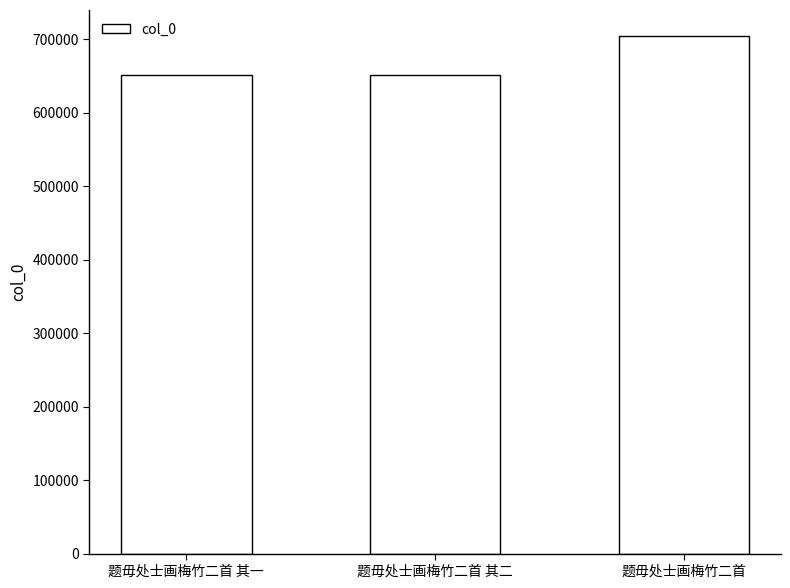

What value does the data have at 题毋处士画梅竹二首 其一?

651207